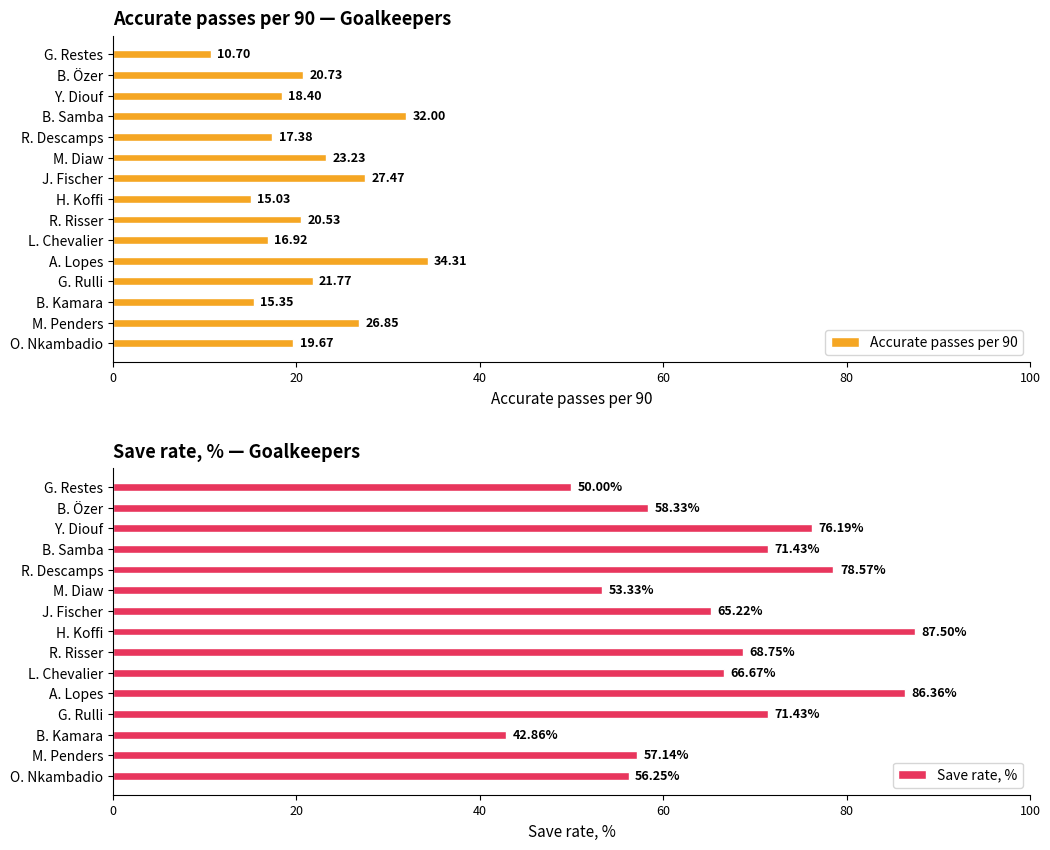

Is it true that Save rate, % equals 65.2 at J. Fischer?

True